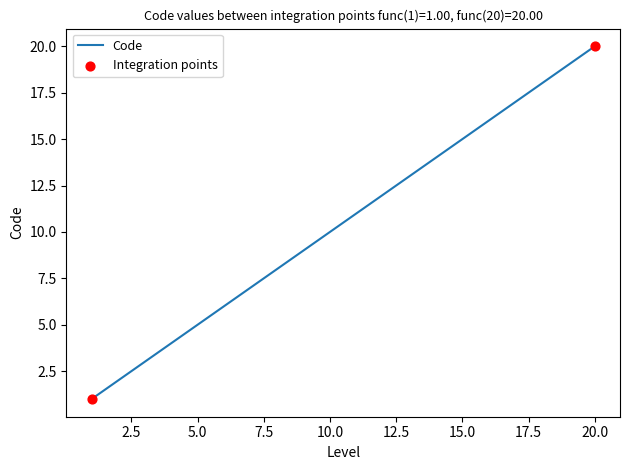

What is the difference between the maximum and minimum values?

19